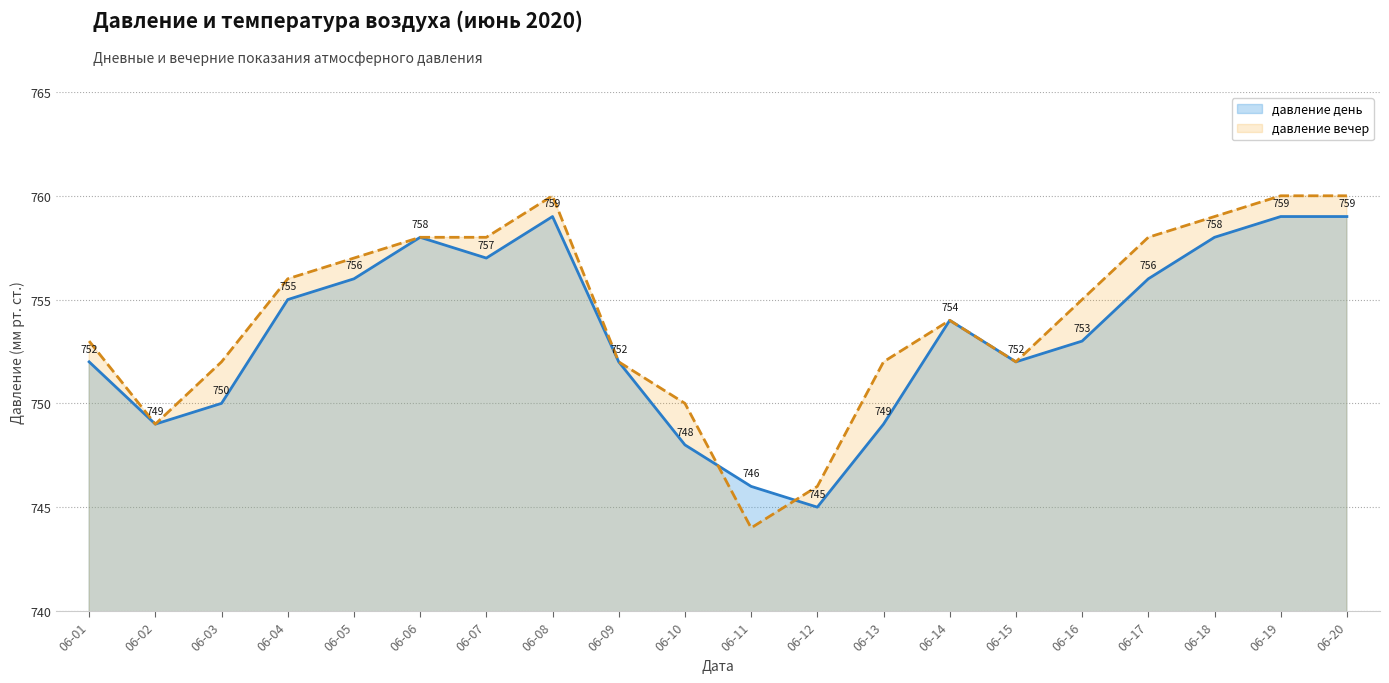

True or false: давление день has more than 1 interior local peaks.

True